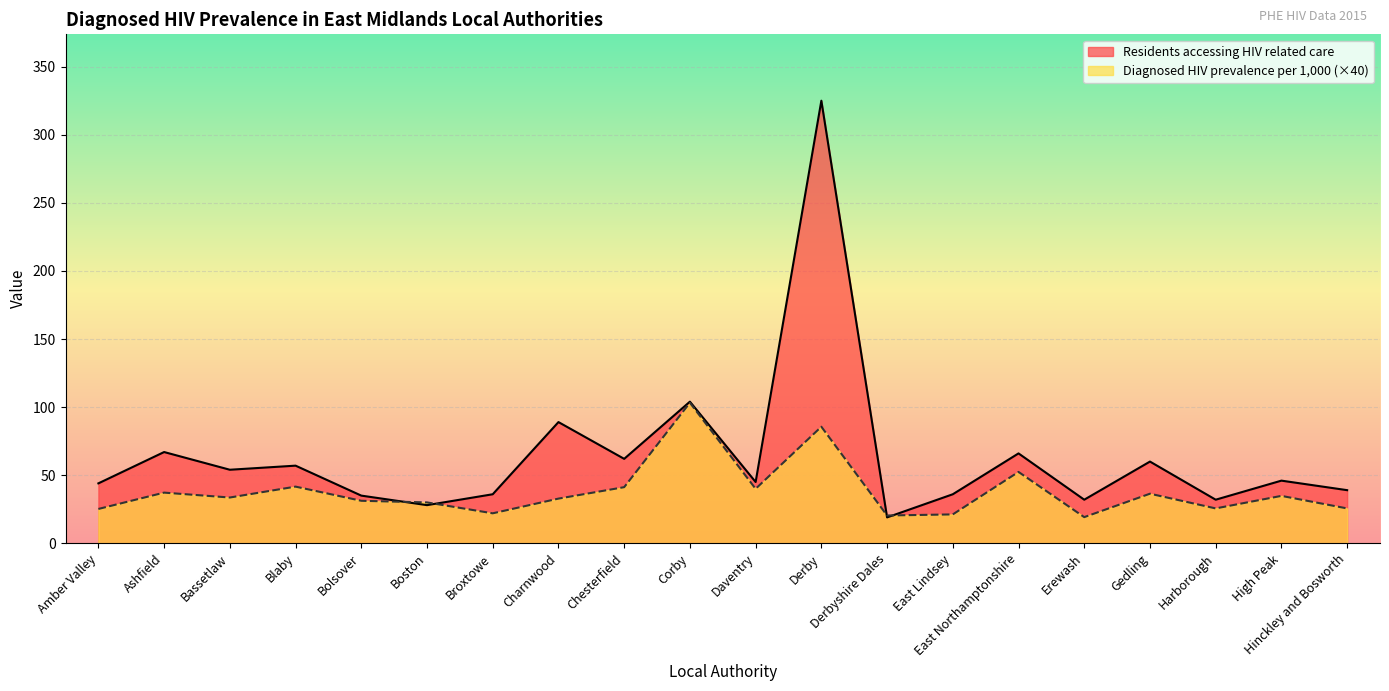

List the labels in order of Residents accessing HIV related care value, smallest first.

Derbyshire Dales, Boston, Erewash, Harborough, Bolsover, Broxtowe, East Lindsey, Hinckley and Bosworth, Amber Valley, Daventry, High Peak, Bassetlaw, Blaby, Gedling, Chesterfield, East Northamptonshire, Ashfield, Charnwood, Corby, Derby